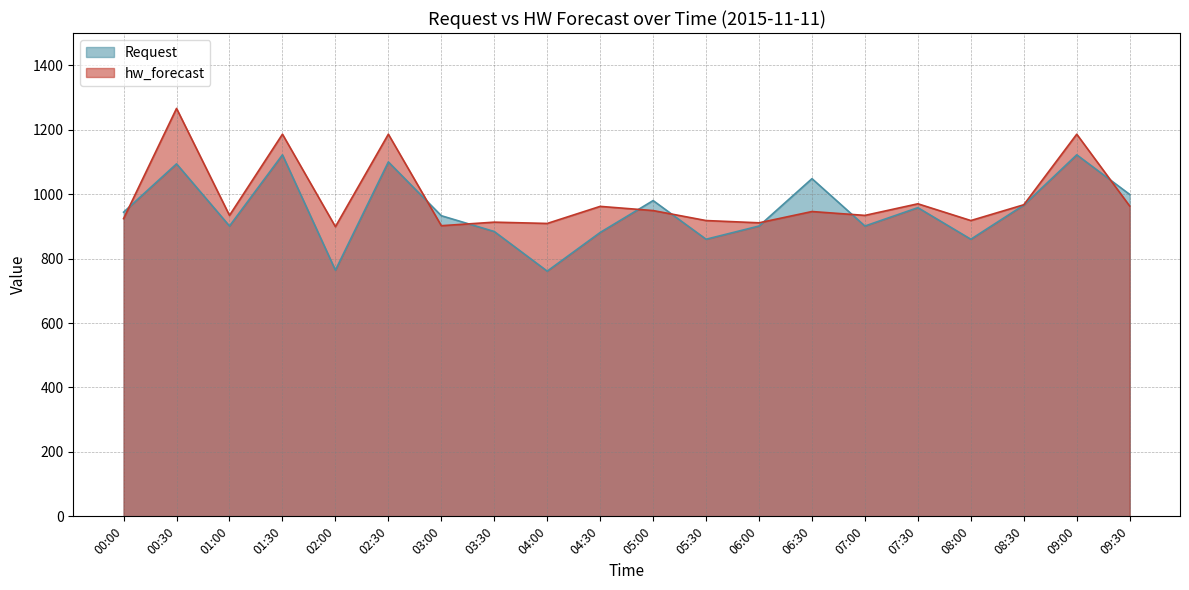

What is the average value of the Request series?

949